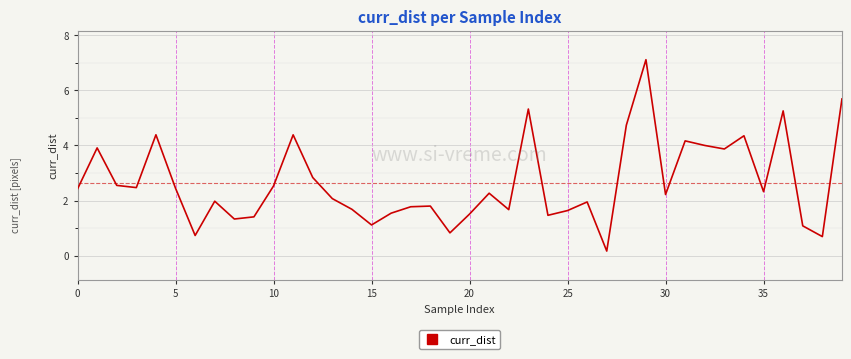

What is the greatest value displayed?

7.1